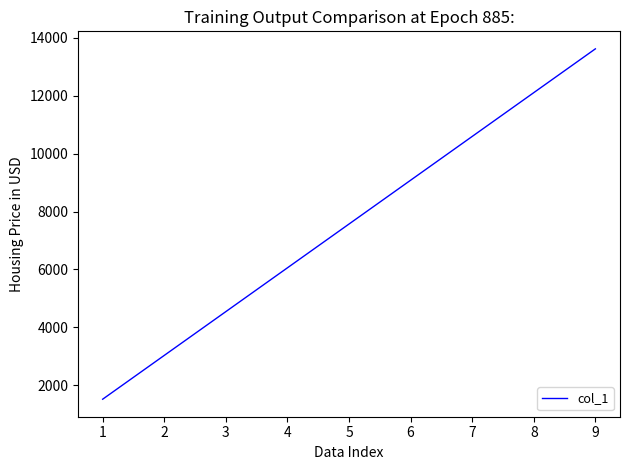

What is the ratio of the value at 5 to the value at 2?

2.5